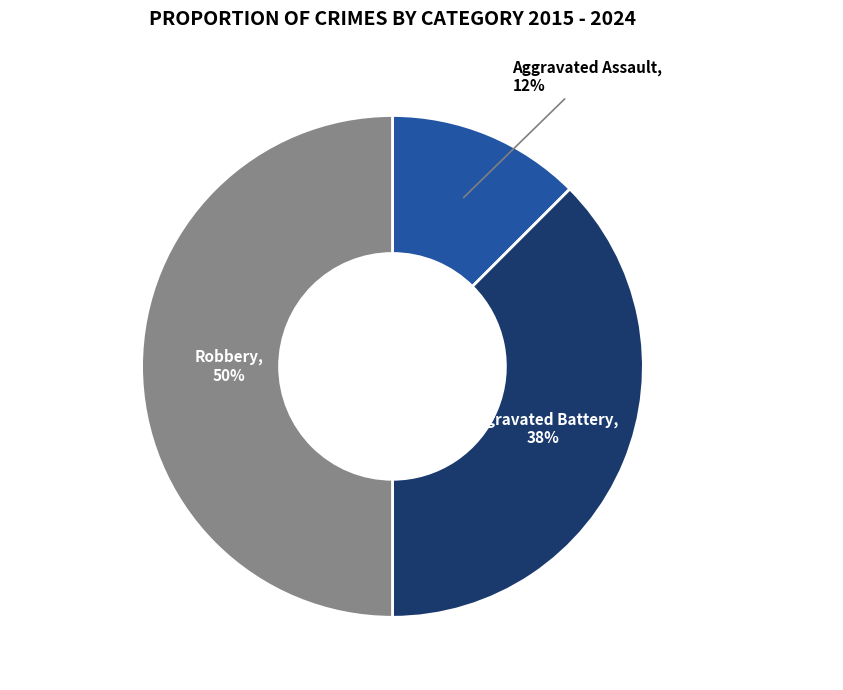

Is it true that Aggravated Battery is 38% of the pie?

True